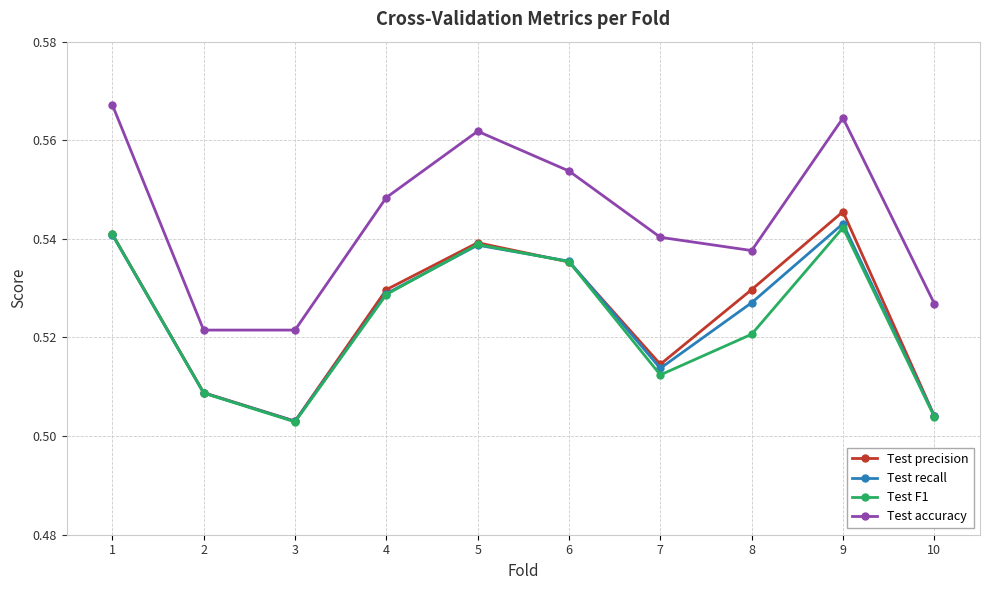

True or false: Test precision has a value of 0.8 at 3.

False